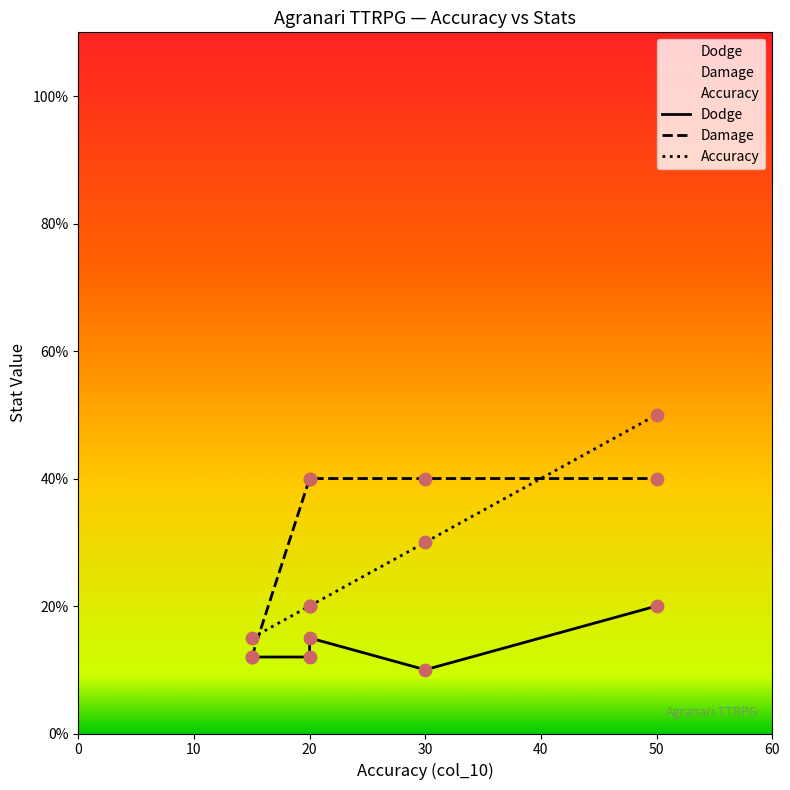

Which series has the largest total across all categories?

Damage